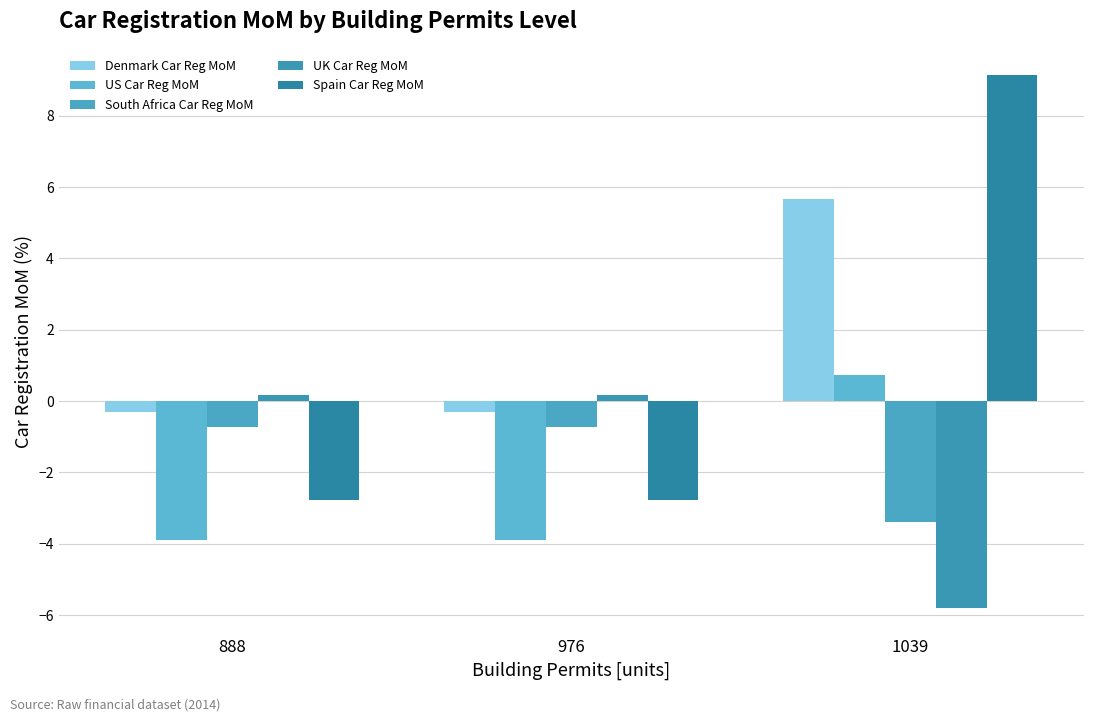

What is the sum of the South Africa Car Reg MoM values at 888 and 976?

-1.5